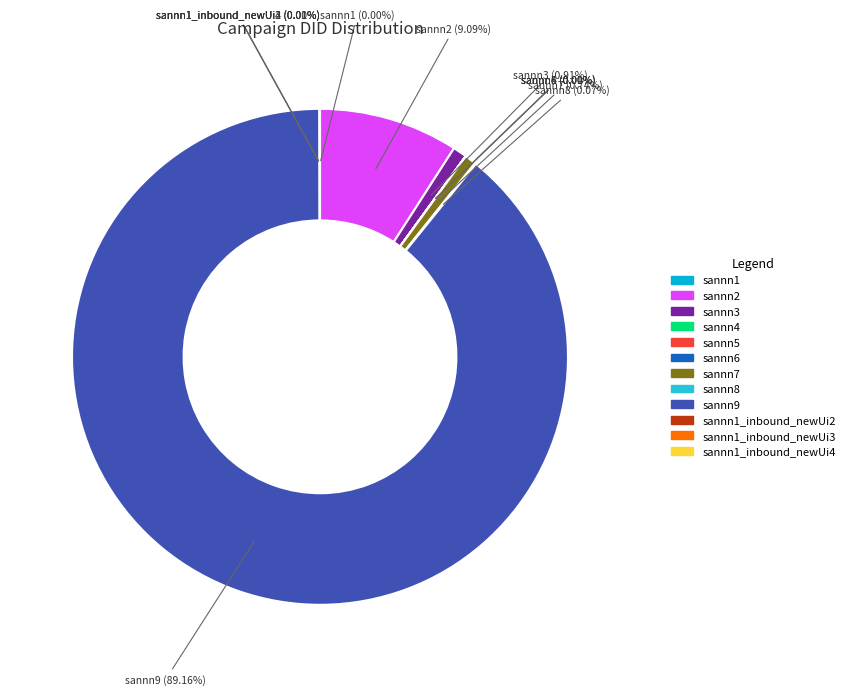

Is there any slice that represents more than half of the pie?

Yes